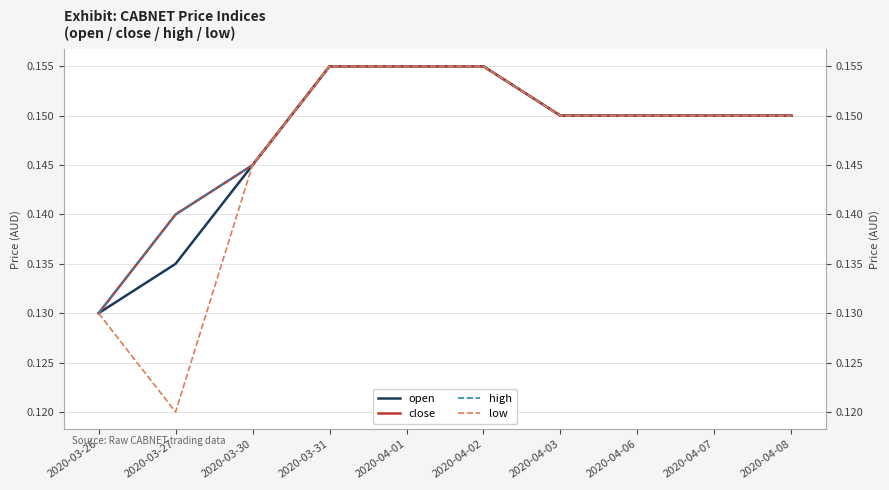

Reading left to right, list all the values displayed in this chart.

open: 2020-03-26=0.1	2020-03-27=0.1	2020-03-30=0.1	2020-03-31=0.2	2020-04-01=0.2	2020-04-02=0.2	2020-04-03=0.1	2020-04-06=0.1	2020-04-07=0.1	2020-04-08=0.1
close: 2020-03-26=0.1	2020-03-27=0.1	2020-03-30=0.1	2020-03-31=0.2	2020-04-01=0.2	2020-04-02=0.2	2020-04-03=0.1	2020-04-06=0.1	2020-04-07=0.1	2020-04-08=0.1
high: 2020-03-26=0.1	2020-03-27=0.1	2020-03-30=0.1	2020-03-31=0.2	2020-04-01=0.2	2020-04-02=0.2	2020-04-03=0.1	2020-04-06=0.1	2020-04-07=0.1	2020-04-08=0.1
low: 2020-03-26=0.1	2020-03-27=0.1	2020-03-30=0.1	2020-03-31=0.2	2020-04-01=0.2	2020-04-02=0.2	2020-04-03=0.1	2020-04-06=0.1	2020-04-07=0.1	2020-04-08=0.1